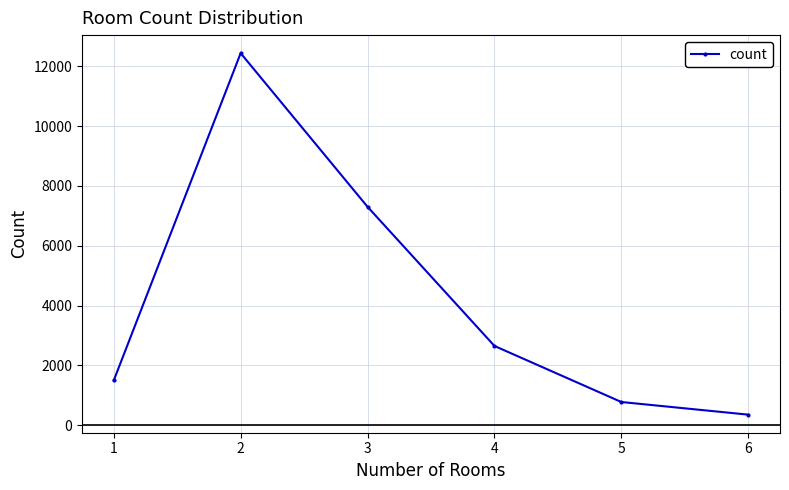

Where is the data nearest to the value 6395?

3